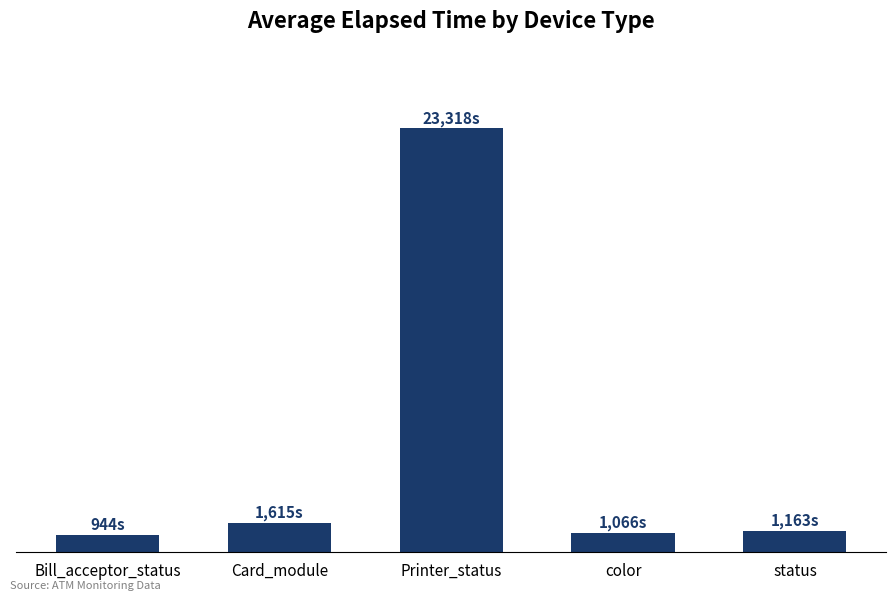

What is the sum of all values?

28106